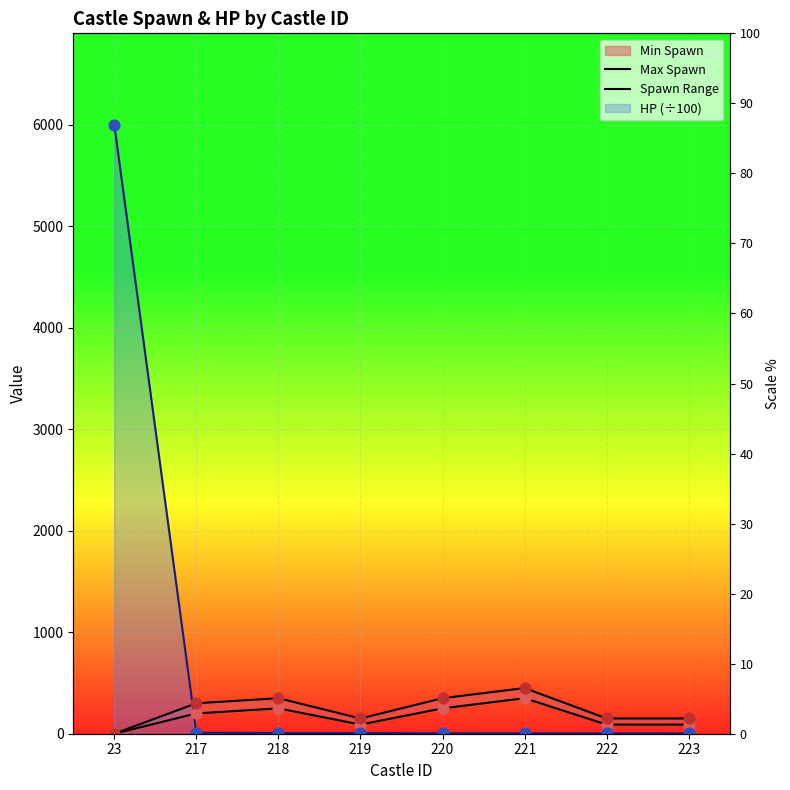

Which series contains the lowest Y value?

Min Spawn